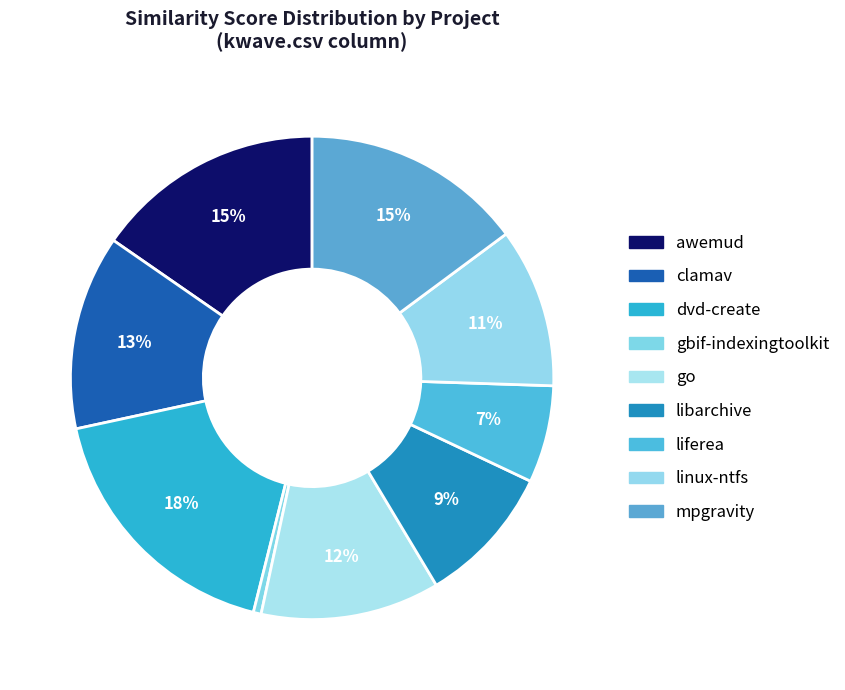

How many segments does this pie chart have?

9